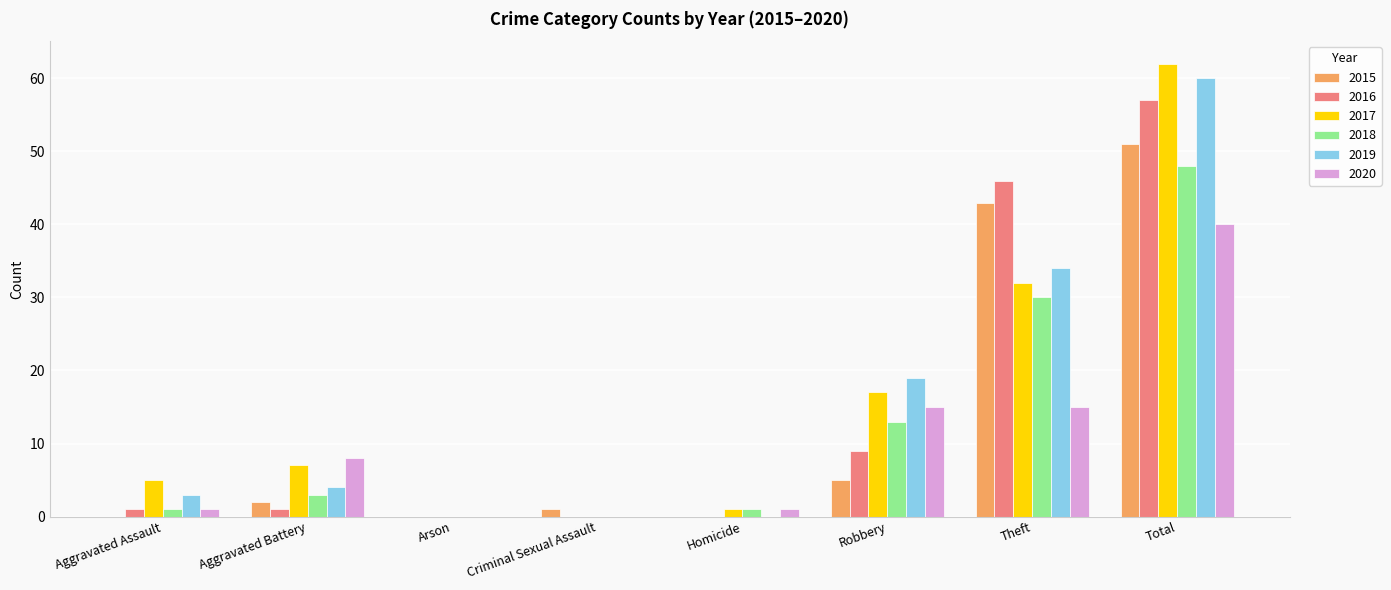

What are all the series names shown in the legend?

2015, 2016, 2017, 2018, 2019, 2020